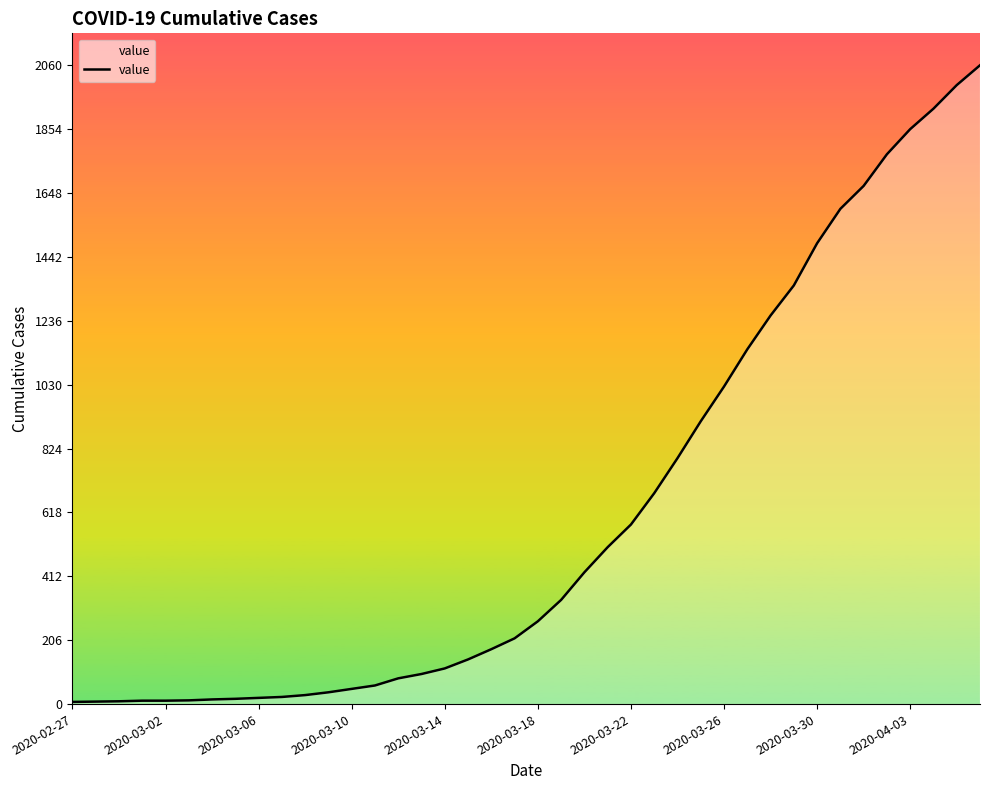

What is the average value?

619